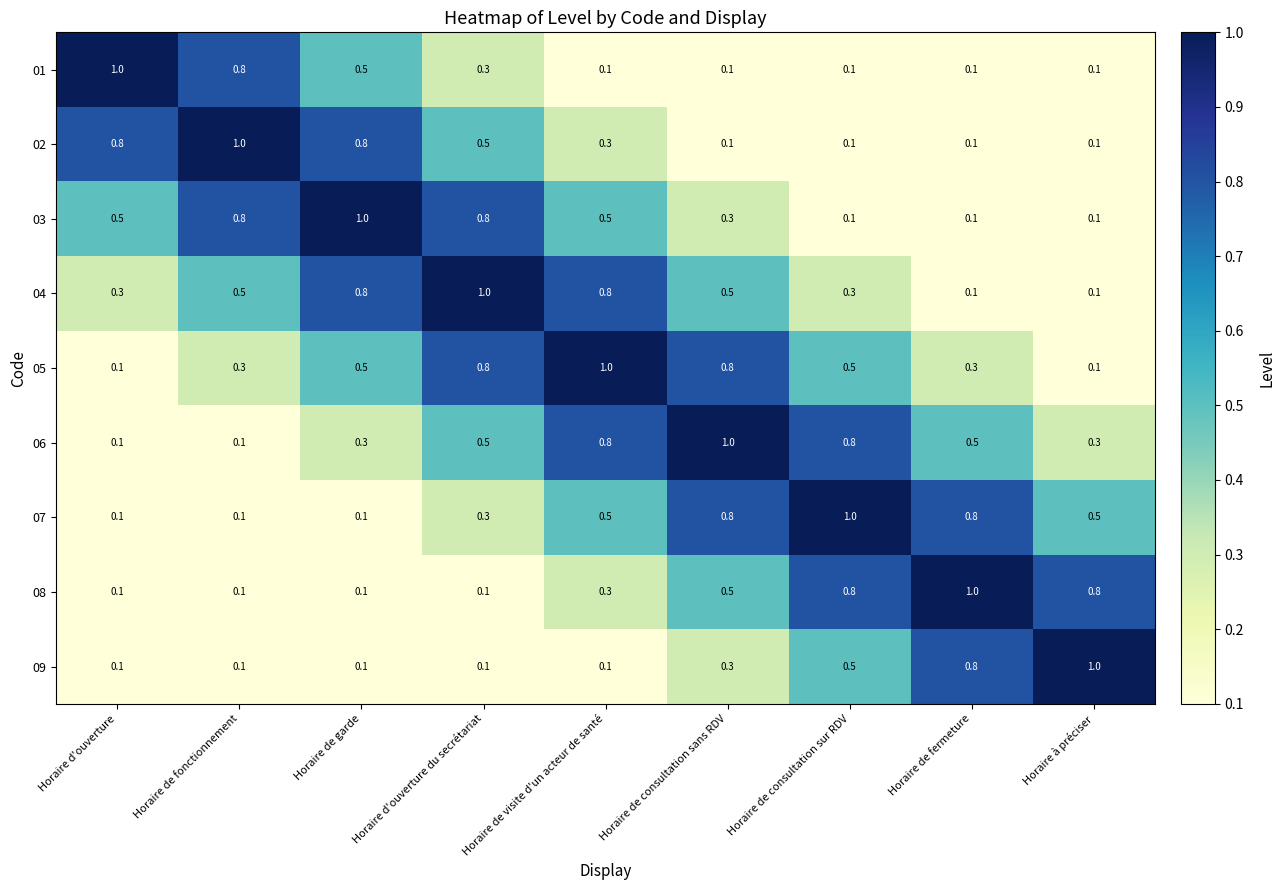

What is the maximum value for 09?

1.0